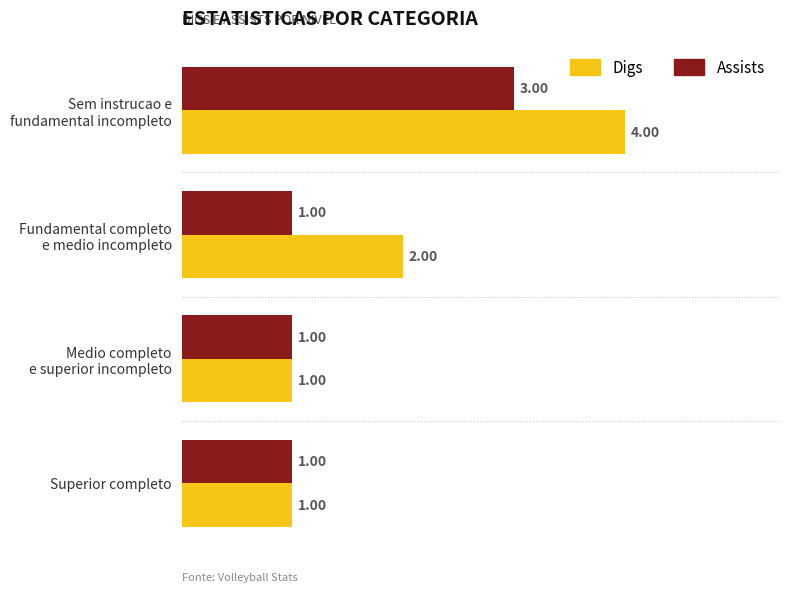

Count the number of data series in this chart.

2